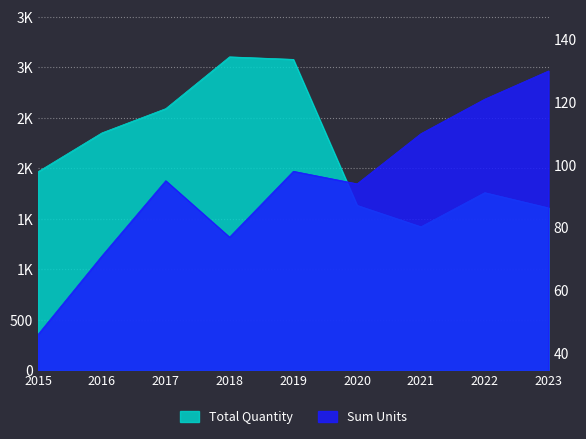

At which label does Total Quantity reach its peak?

2018